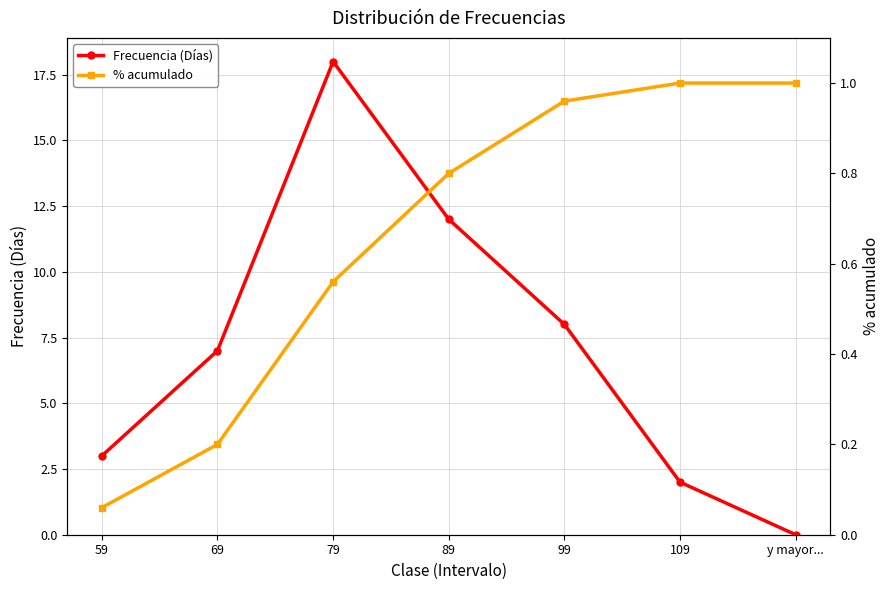

What is the difference between the Frecuencia (Días) values at y mayor... and 109?

2